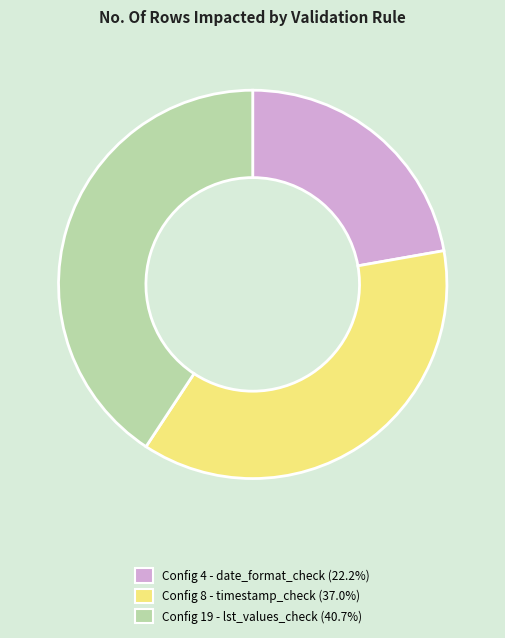

Is there a majority slice in this chart?

No